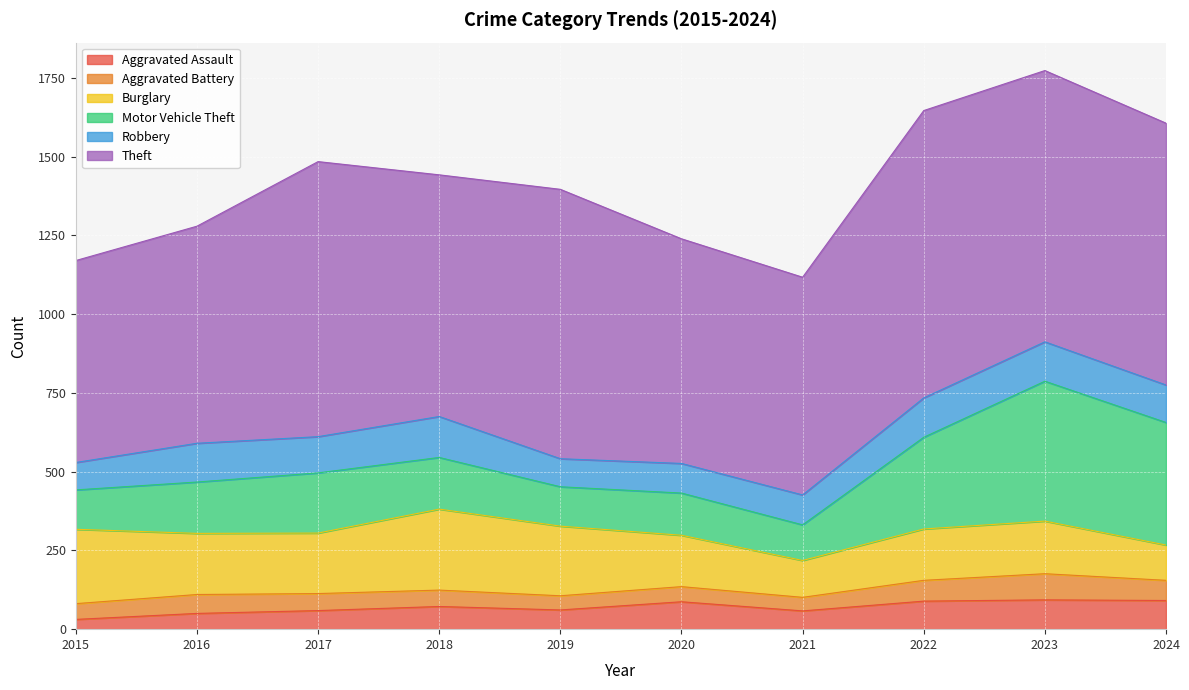

True or false: Burglary has more than 1 points higher than both neighbors.

True